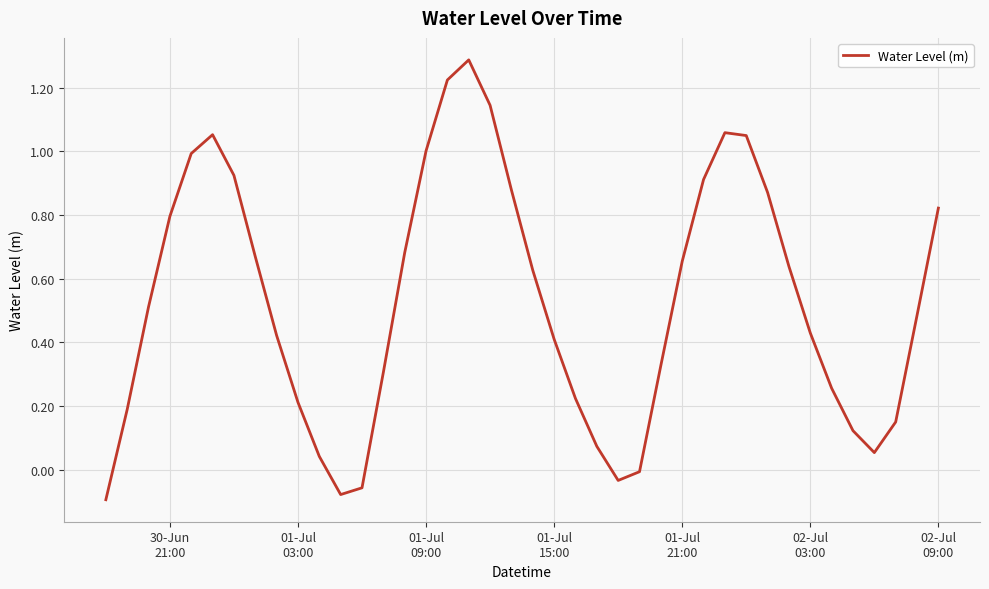

What is the greatest value displayed?

1.3